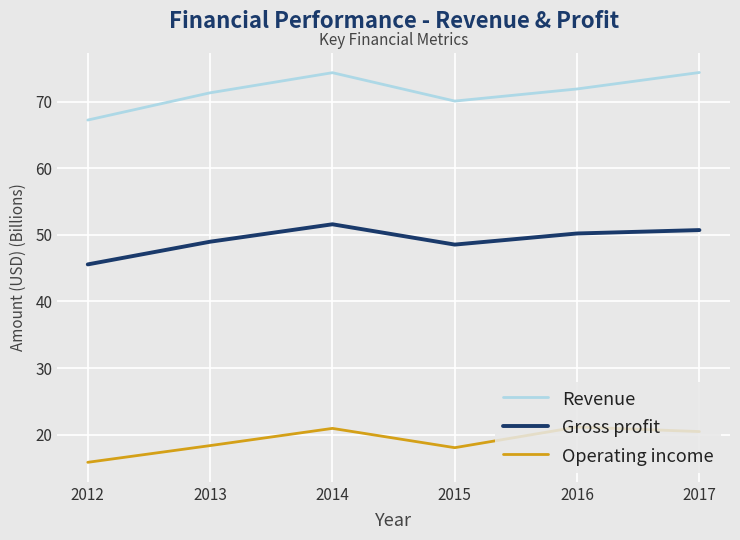

Which series has the widest spread of values?

Revenue